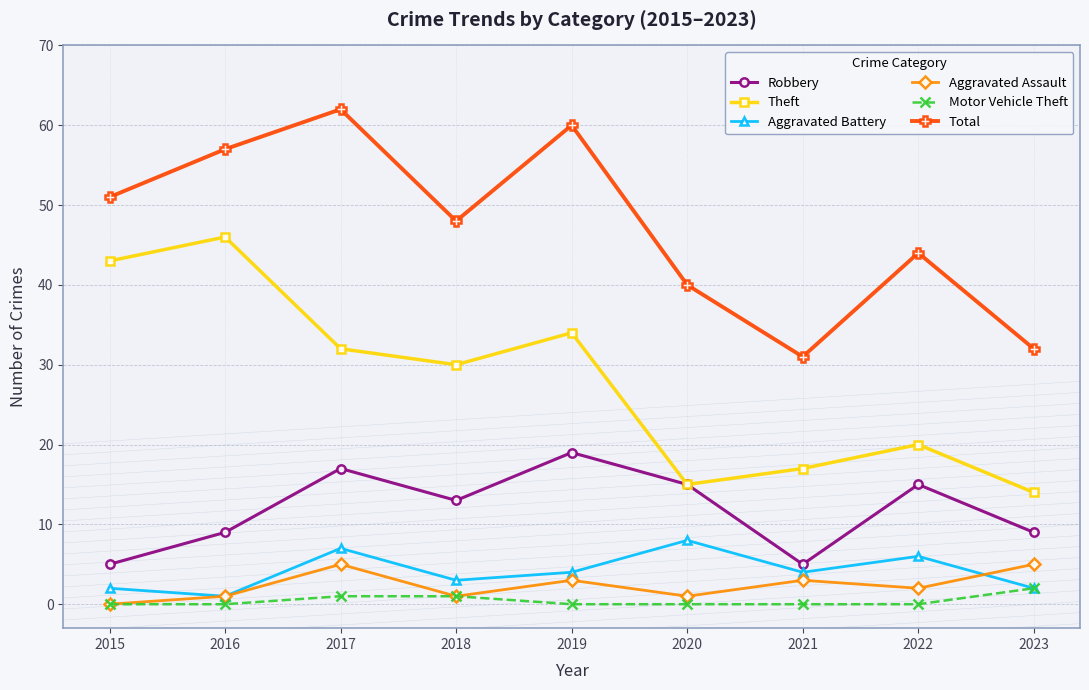

What is the minimum value for Theft?

14